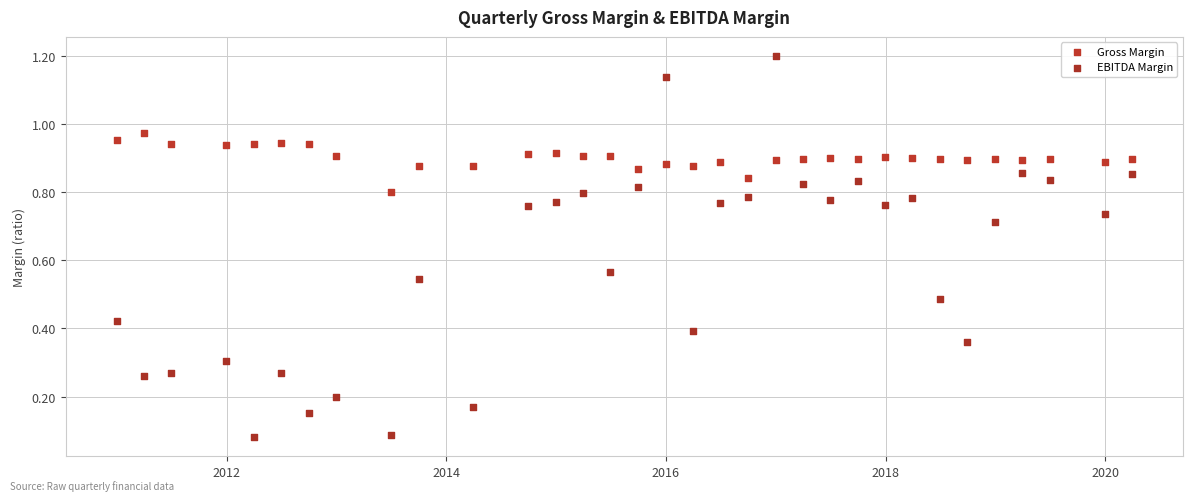

Which series reaches the minimum Y coordinate?

EBITDA Margin